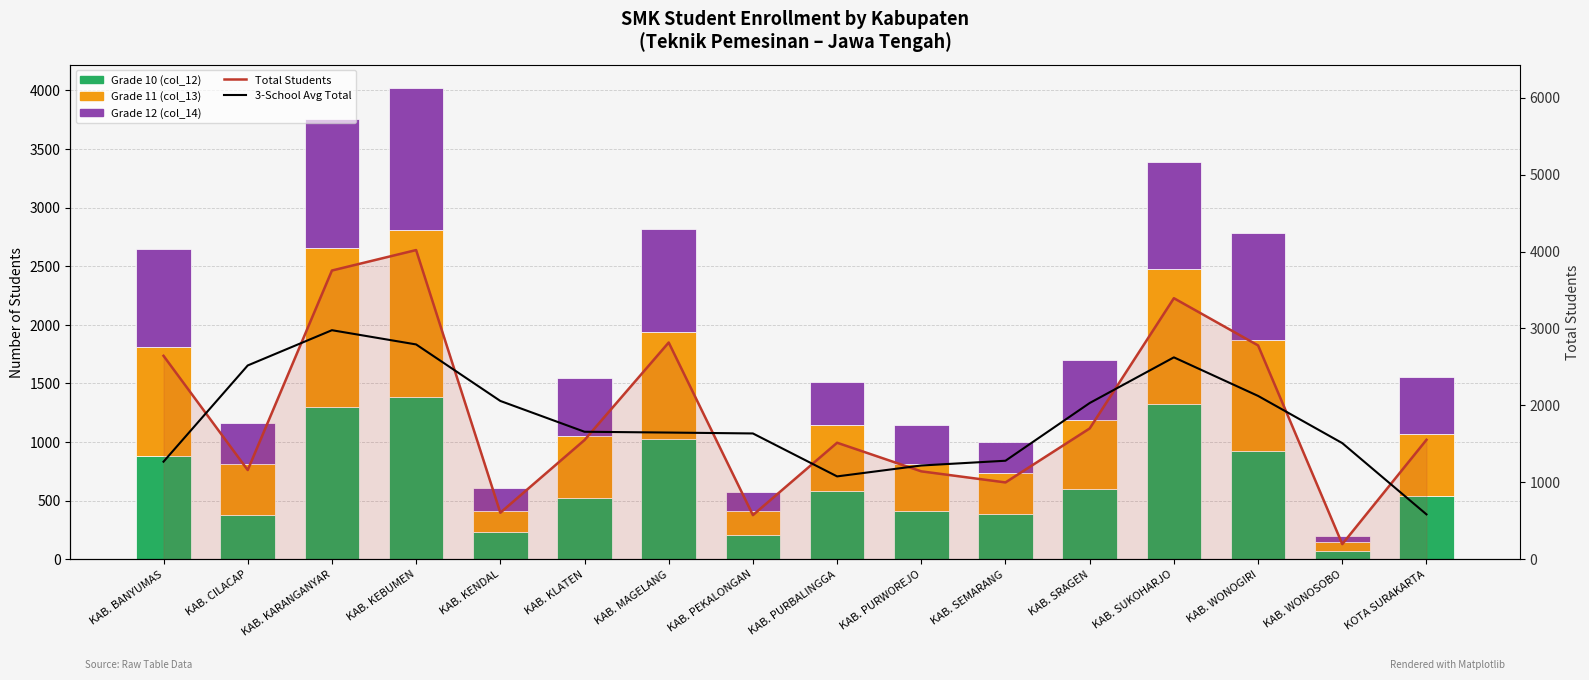

What is the label of the 10th bar from the left?

KAB. PURWOREJO